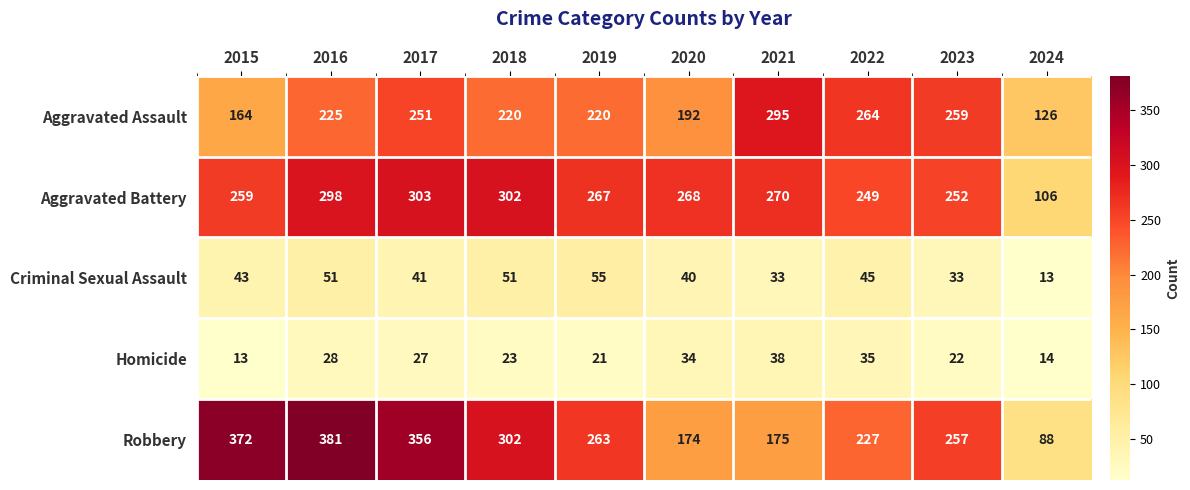

What is the difference between the maximum and second lowest values in the Robbery series?

207